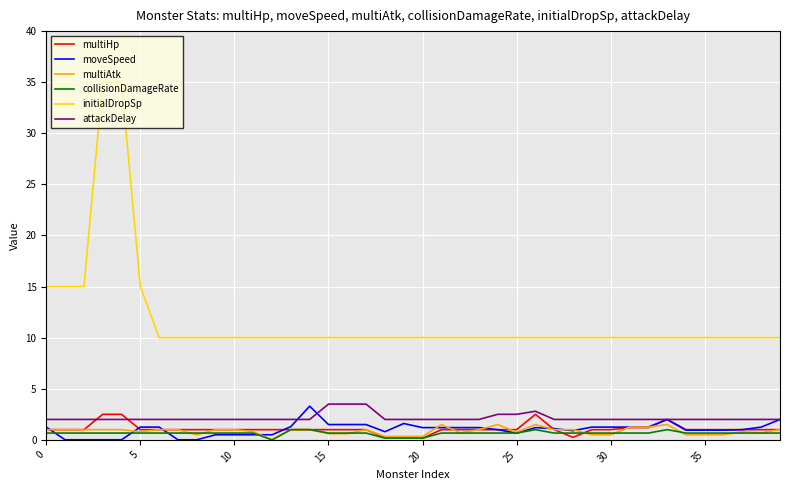

What is the maximum value for initialDropSp?

35.0